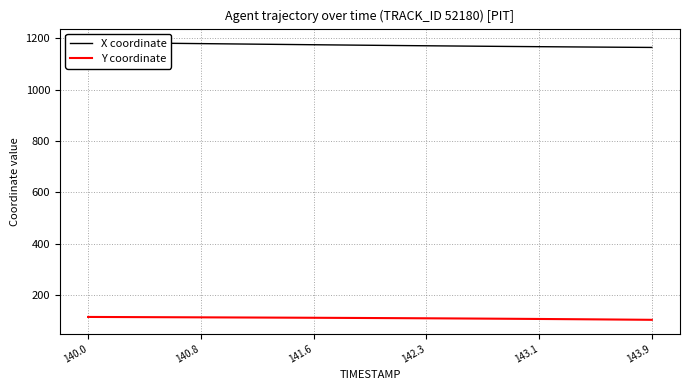

What is the highest value of the Y coordinate series?

115.5